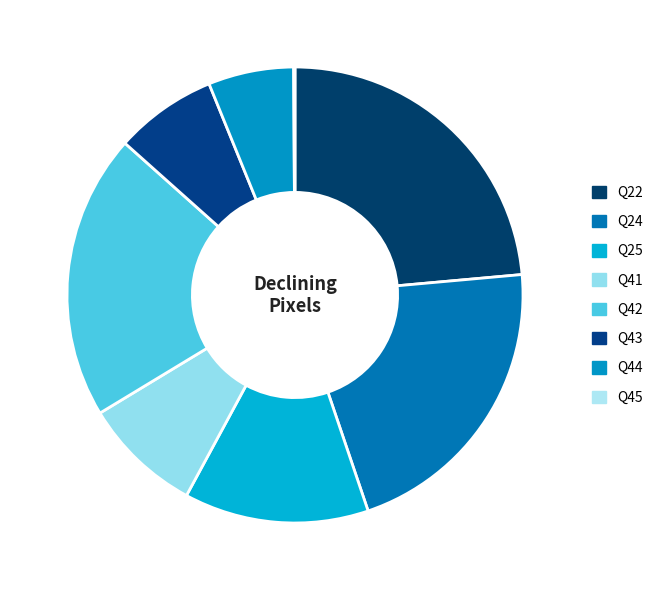

To the nearest percent, what is the average slice percentage?

12%